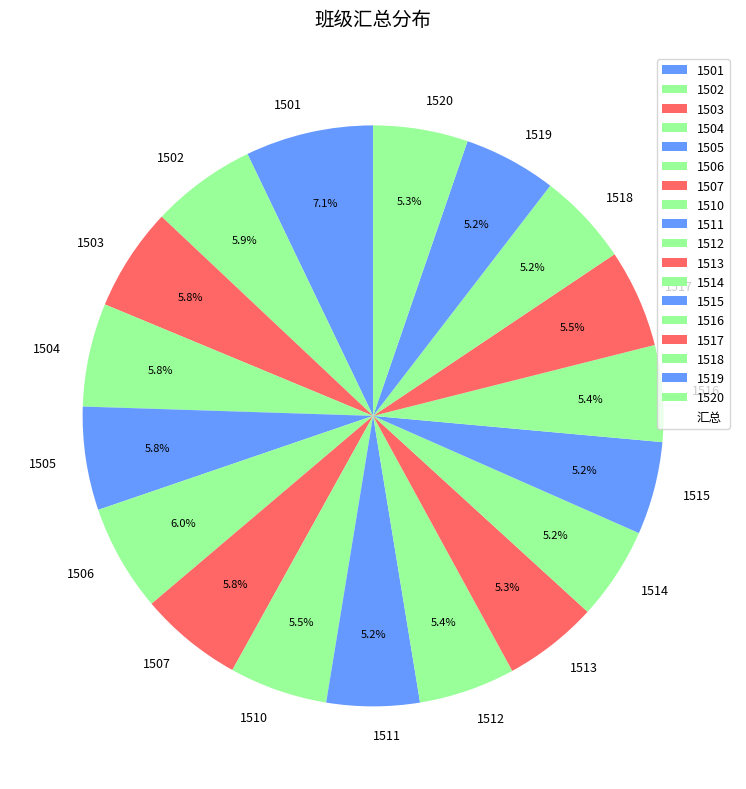

Count the number of slices in the pie.

18